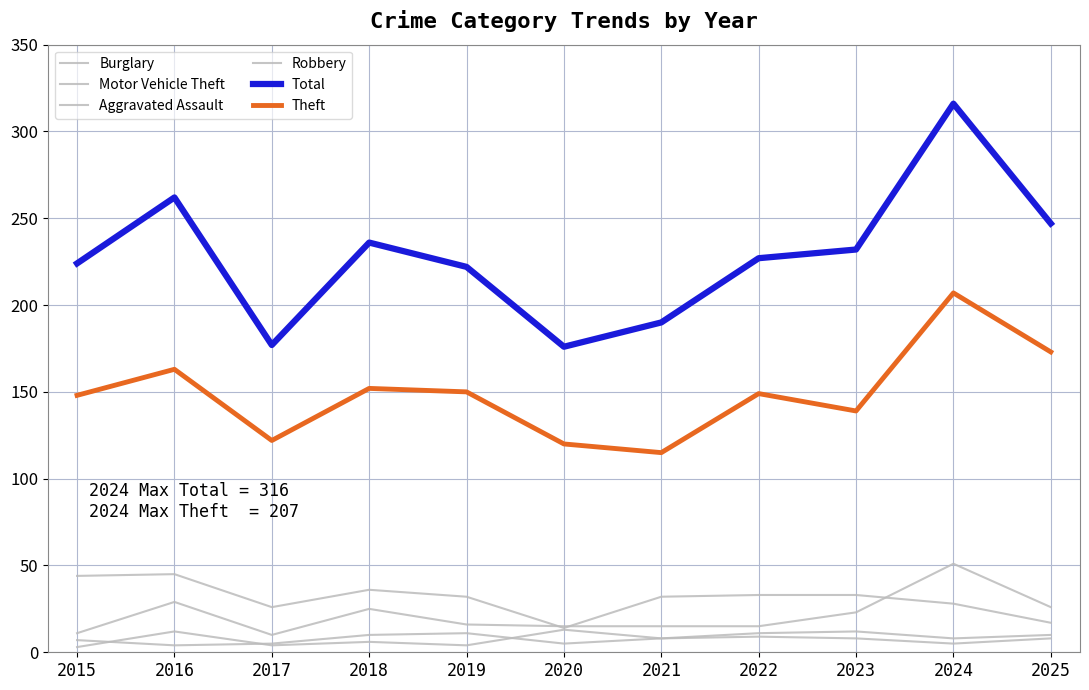

Which has a higher value, 2023 or 2018?

2018